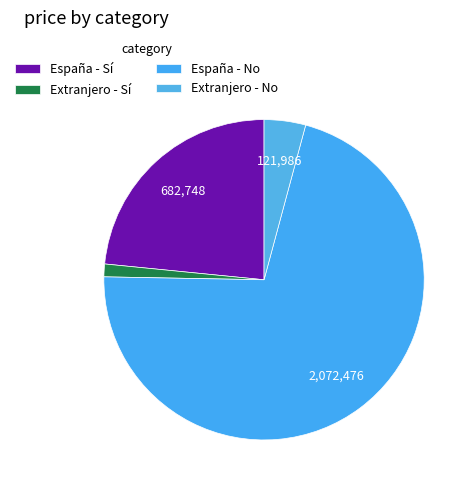

Count the number of slices in the pie.

4